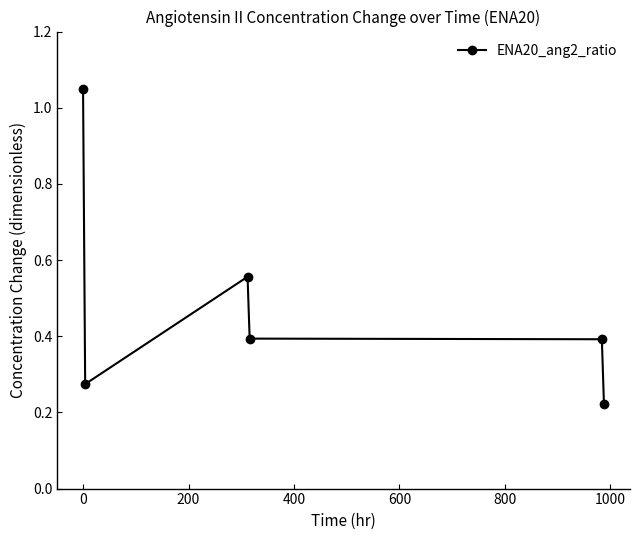

What is the sum of all values?

2.9